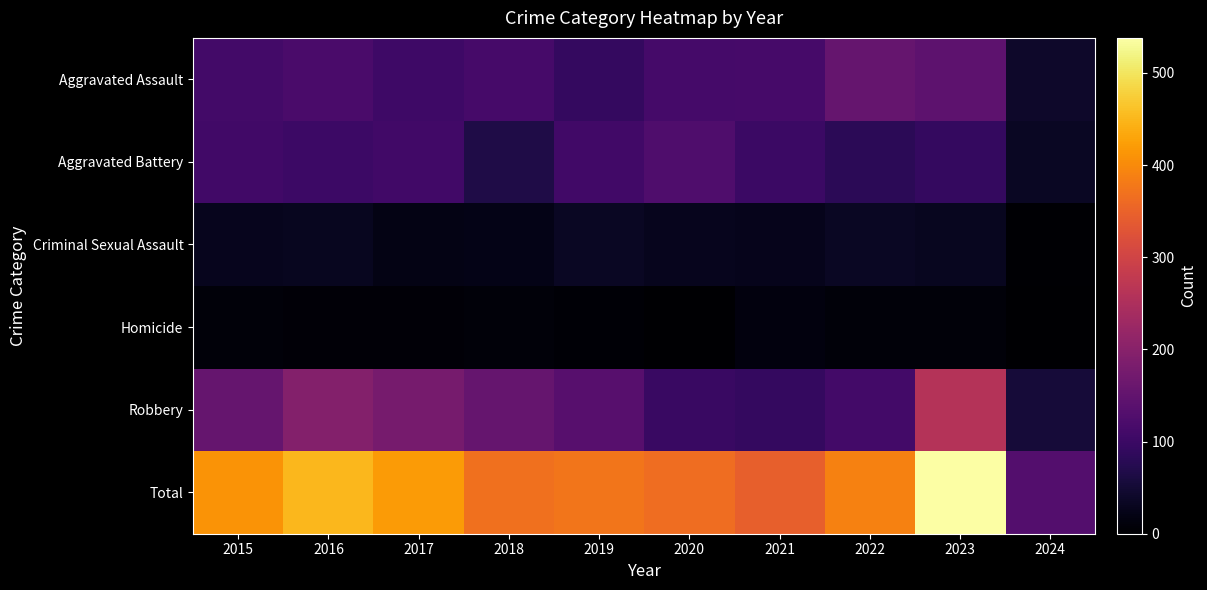

Which series has the widest spread of values?

Total